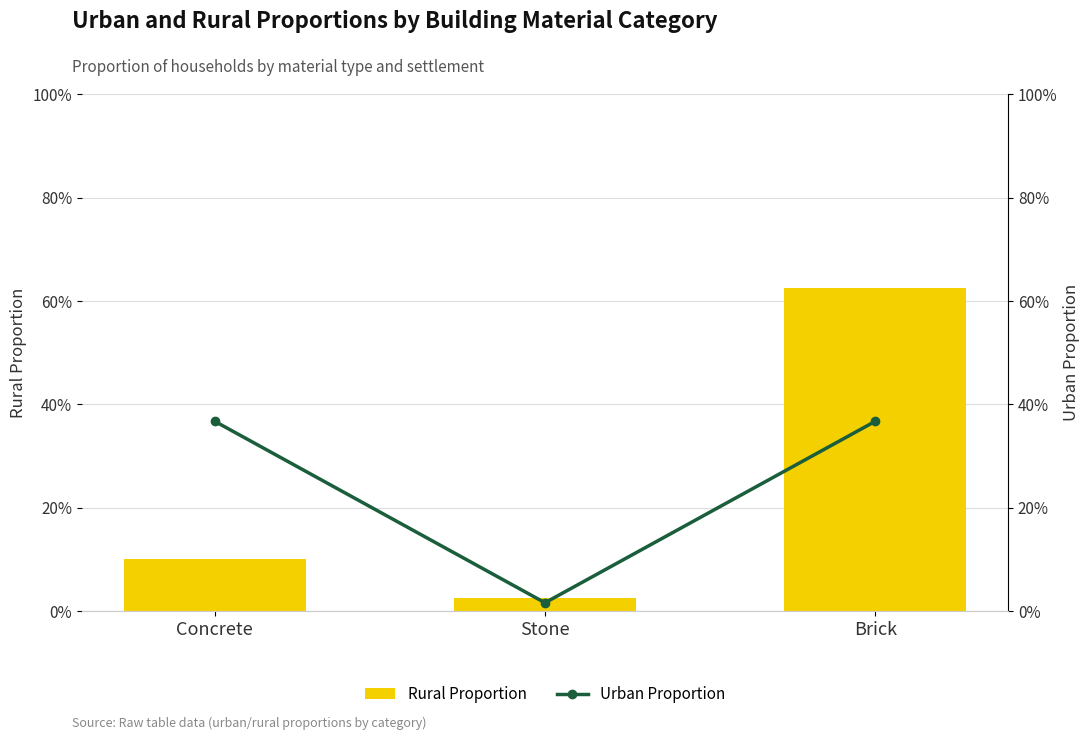

What is the label of the 1st bar from the right?

Brick